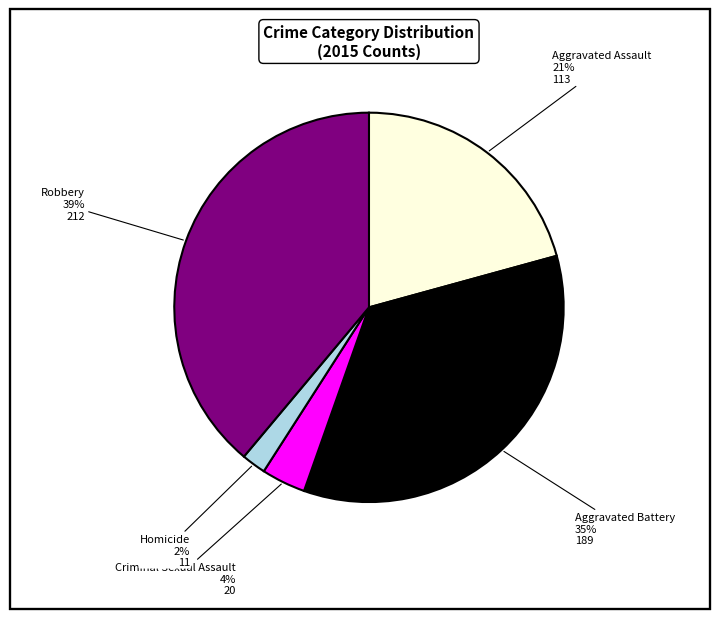

How many segments does this pie chart have?

5